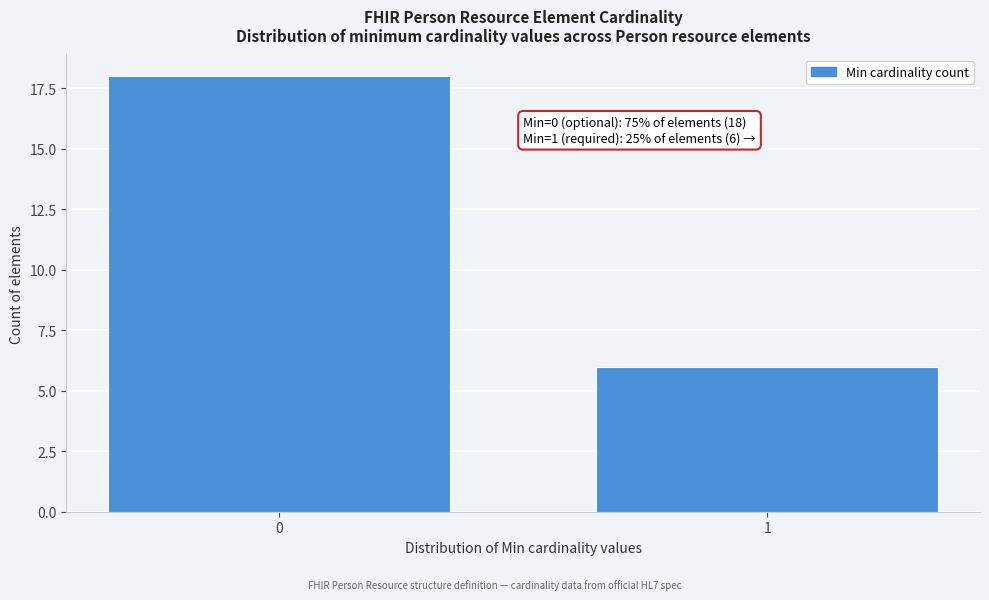

Reading left to right, transcribe all the data shown in this chart.

0=18	1=6